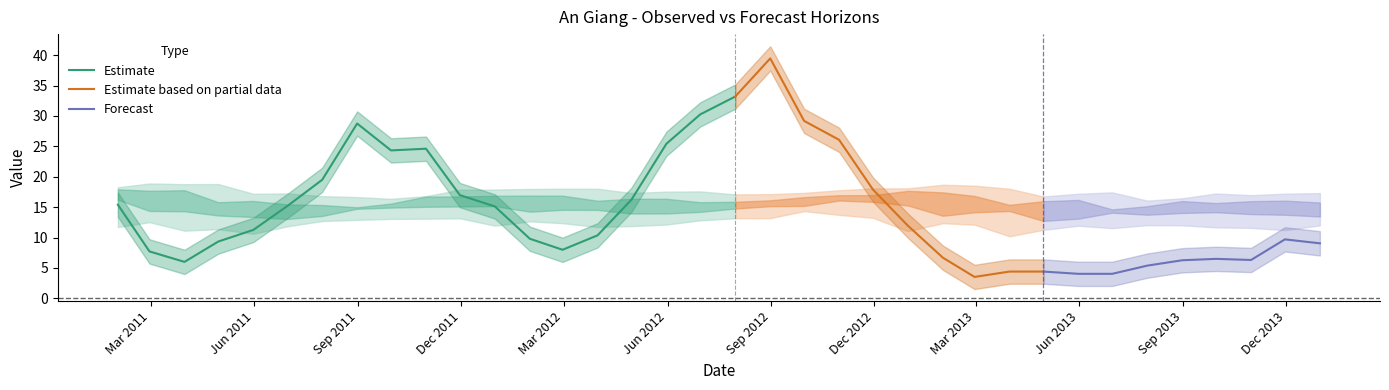

Reading left to right, extract all data points from this chart.

Observed: 2011-01-31=15.4	2011-02-28=7.7	2011-03-31=6.0	2011-04-30=9.4	2011-05-31=11.3	2011-06-30=15.2	2011-07-31=19.5	2011-08-31=28.8	2011-09-30=24.3	2011-10-31=24.6	2011-11-30=17.0	2011-12-31=15.1	2012-01-31=9.8	2012-02-29=8.0	2012-03-31=10.4	2012-04-30=16.2	2012-05-31=25.4	2012-06-30=30.3	2012-07-31=33.2	2012-08-31=39.5	2012-09-30=29.2	2012-10-31=26.1	2012-11-30=17.9	2012-12-31=11.9	2013-01-31=6.7	2013-02-28=3.5	2013-03-31=4.4	2013-04-30=4.4	2013-05-31=4.0	2013-06-30=4.0	2013-07-31=5.4	2013-08-31=6.3	2013-09-30=6.5	2013-10-31=6.3	2013-11-30=9.7	2013-12-31=9.1
1-month: 2011-01-31=11.7	2011-02-28=12.5	2011-03-31=11.1	2011-04-30=11.4	2011-05-31=10.6	2011-06-30=11.8	2011-07-31=12.7	2011-08-31=12.9	2011-09-30=13.1	2011-10-31=13.1	2011-11-30=13.2	2011-12-31=12.0	2012-01-31=12.7	2012-02-29=12.4	2012-03-31=11.7	2012-04-30=11.9	2012-05-31=12.1	2012-06-30=12.8	2012-07-31=13.2	2012-08-31=13.2	2012-09-30=14.4	2012-10-31=13.7	2012-11-30=13.2	2012-12-31=11.1	2013-01-31=12.4	2013-02-28=12.1	2013-03-31=10.2	2013-04-30=11.3	2013-05-31=11.9	2013-06-30=11.5	2013-07-31=12.0	2013-08-31=12.0	2013-09-30=11.7	2013-10-31=11.6	2013-11-30=11.2	2013-12-31=12.0
2-month: 2011-01-31=16.2	2011-02-28=14.4	2011-03-31=14.3	2011-04-30=13.6	2011-05-31=13.4	2011-06-30=13.1	2011-07-31=13.6	2011-08-31=14.7	2011-09-30=14.9	2011-10-31=15.1	2011-11-30=15.1	2011-12-31=15.2	2012-01-31=14.3	2012-02-29=14.6	2012-03-31=14.5	2012-04-30=14.0	2012-05-31=14.0	2012-06-30=14.2	2012-07-31=14.8	2012-08-31=15.2	2012-09-30=15.2	2012-10-31=16.1	2012-11-30=15.9	2012-12-31=15.3	2013-01-31=13.6	2013-02-28=14.2	2013-03-31=14.4	2013-04-30=12.7	2013-05-31=13.1	2013-06-30=14.1	2013-07-31=13.8	2013-08-31=14.0	2013-09-30=14.2	2013-10-31=13.9	2013-11-30=13.7	2013-12-31=13.5
3-month: 2011-01-31=17.0	2011-02-28=17.0	2011-03-31=15.5	2011-04-30=15.4	2011-05-31=15.3	2011-06-30=15.0	2011-07-31=14.9	2011-08-31=15.2	2011-09-30=16.4	2011-10-31=16.3	2011-11-30=16.4	2011-12-31=16.4	2012-01-31=16.3	2012-02-29=15.7	2012-03-31=15.8	2012-04-30=16.0	2012-05-31=15.5	2012-06-30=15.5	2012-07-31=15.8	2012-08-31=16.2	2012-09-30=16.5	2012-10-31=16.5	2012-11-30=16.9	2012-12-31=16.9	2013-01-31=16.2	2013-02-28=15.3	2013-03-31=15.4	2013-04-30=15.9	2013-05-31=14.6	2013-06-30=14.9	2013-07-31=15.7	2013-08-31=15.4	2013-09-30=15.6	2013-10-31=15.8	2013-11-30=15.5	2013-12-31=15.4
4-month: 2011-01-31=17.9	2011-02-28=17.7	2011-03-31=17.8	2011-04-30=15.8	2011-05-31=16.0	2011-06-30=15.5	2011-07-31=15.4	2011-08-31=15.0	2011-09-30=15.6	2011-10-31=16.7	2011-11-30=16.8	2011-12-31=16.9	2012-01-31=16.9	2012-02-29=16.9	2012-03-31=16.1	2012-04-30=16.4	2012-05-31=16.4	2012-06-30=15.8	2012-07-31=15.9	2012-08-31=16.1	2012-09-30=16.6	2012-10-31=17.0	2012-11-30=17.0	2012-12-31=17.7	2013-01-31=17.4	2013-02-28=16.8	2013-03-31=15.4	2013-04-30=16.0	2013-05-31=16.2	2013-06-30=14.6	2013-07-31=15.2	2013-08-31=16.0	2013-09-30=15.7	2013-10-31=16.0	2013-11-30=16.1	2013-12-31=15.8
5-month: 2011-01-31=18.3	2011-02-28=18.9	2011-03-31=18.8	2011-04-30=18.8	2011-05-31=17.2	2011-06-30=17.3	2011-07-31=16.8	2011-08-31=16.7	2011-09-30=16.4	2011-10-31=16.8	2011-11-30=17.9	2011-12-31=17.9	2012-01-31=18.0	2012-02-29=18.0	2012-03-31=18.0	2012-04-30=17.3	2012-05-31=17.6	2012-06-30=17.6	2012-07-31=17.1	2012-08-31=17.1	2012-09-30=17.4	2012-10-31=17.8	2012-11-30=18.1	2012-12-31=18.1	2013-01-31=18.7	2013-02-28=18.5	2013-03-31=18.0	2013-04-30=16.8	2013-05-31=17.2	2013-06-30=17.4	2013-07-31=16.1	2013-08-31=16.5	2013-09-30=17.3	2013-10-31=17.0	2013-11-30=17.2	2013-12-31=17.3